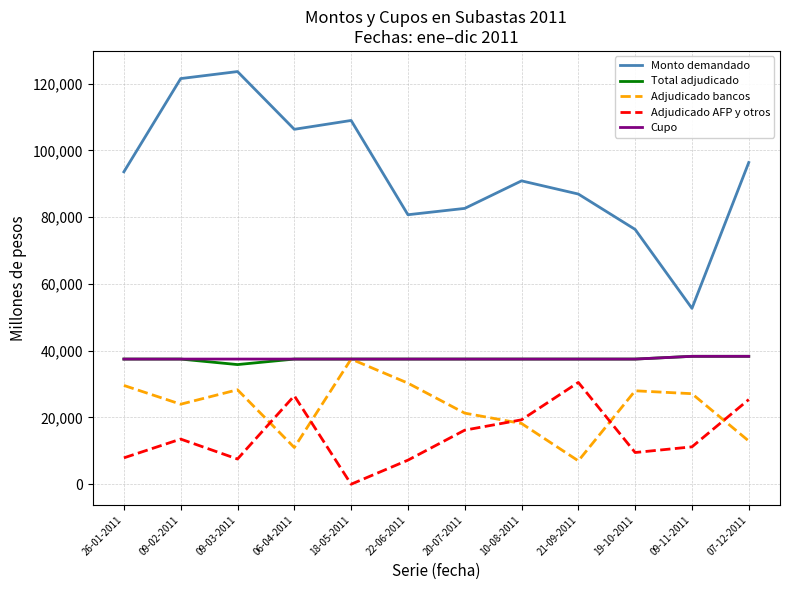

Which series has the widest spread of values?

Monto demandado